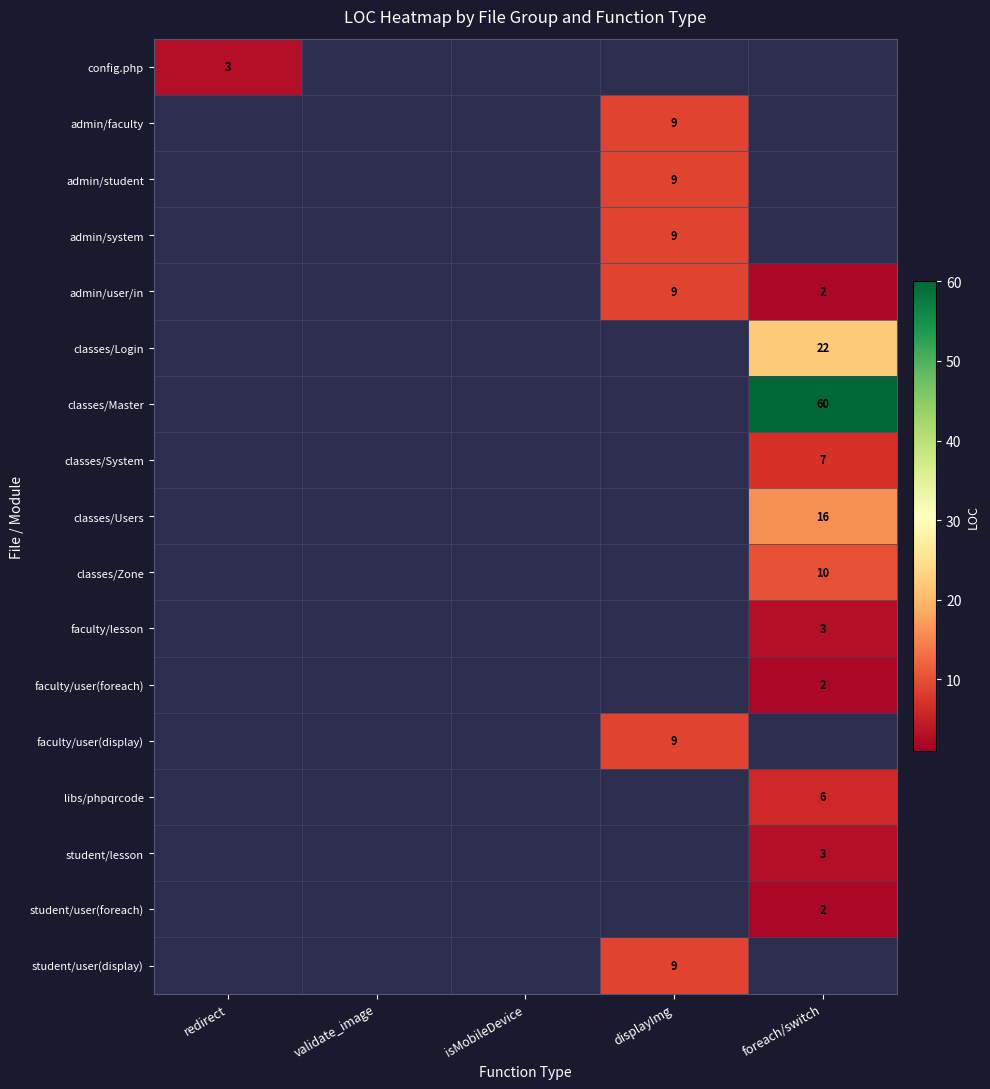

The admin/user/in series shows 9 at displayImg. True or false?

True